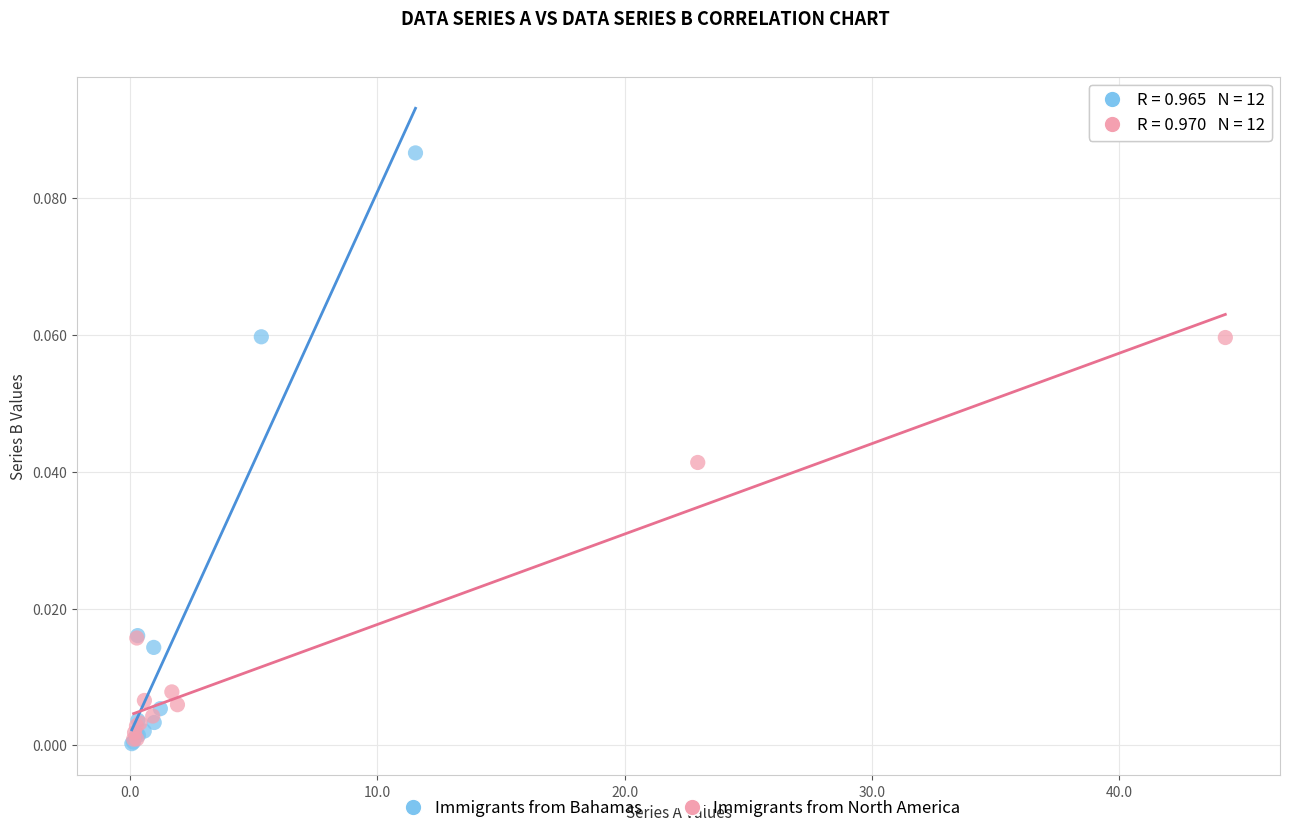

Which series has the widest spread of Y values?

Immigrants from Bahamas